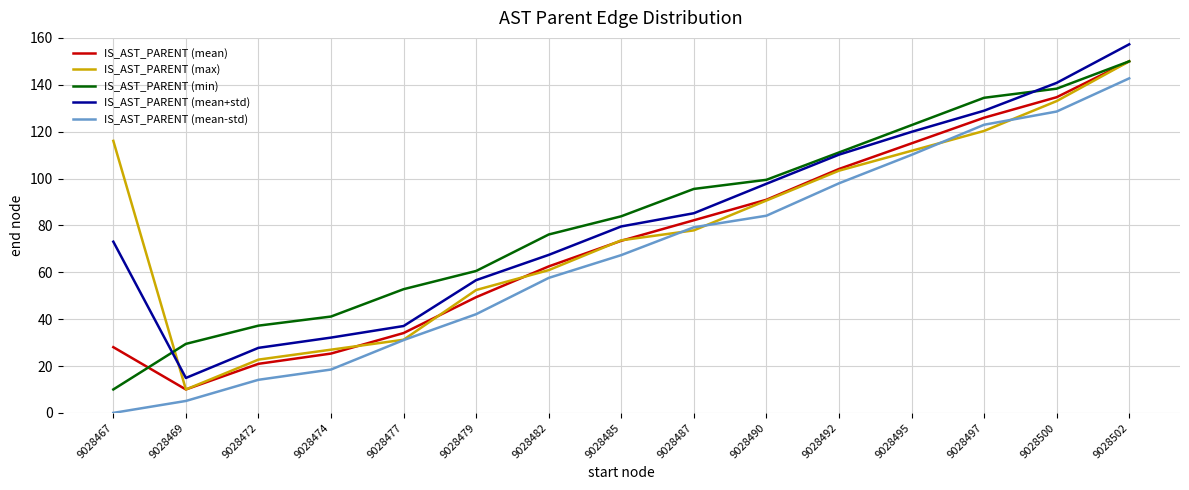

At which label does IS_AST_PARENT (mean+std) reach its peak?

9028502